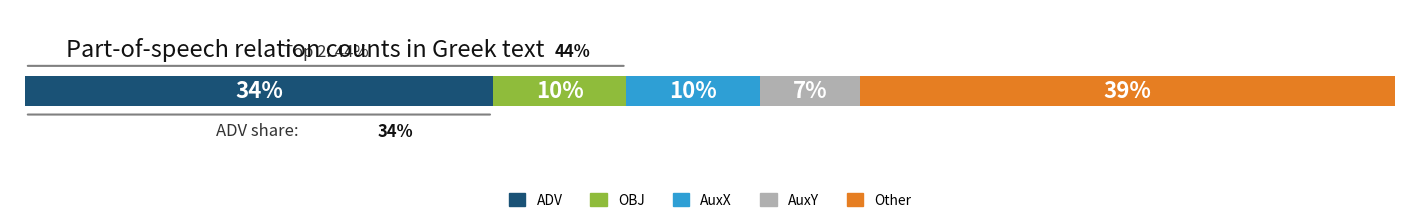

What are all the series names shown in the legend?

ADV, OBJ, AuxX, AuxY, Other